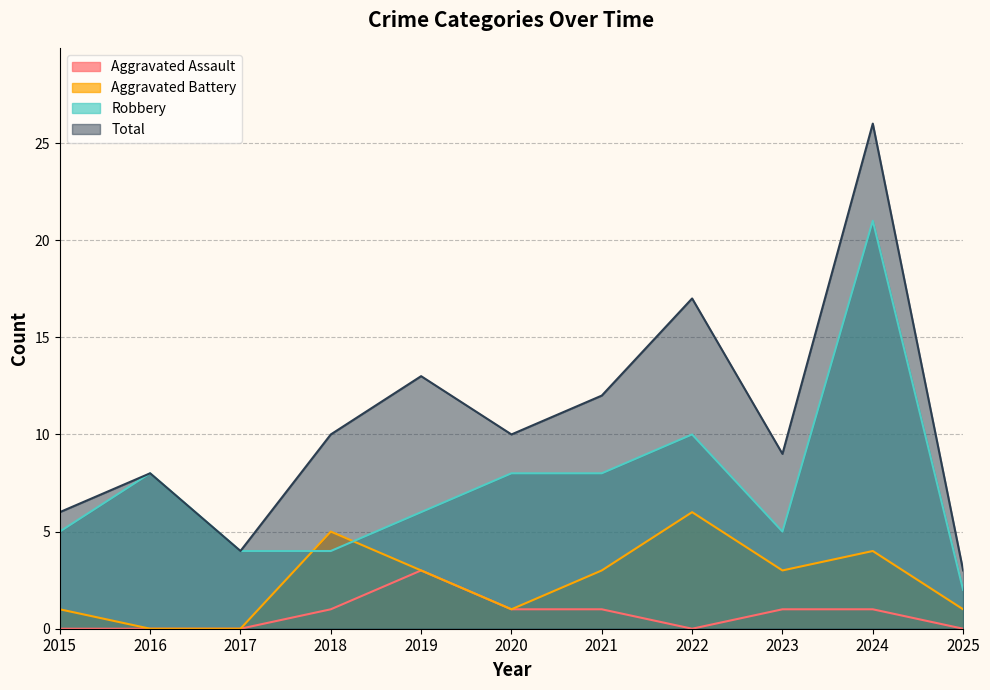

Which category has the highest value in the Aggravated Assault series?

2019